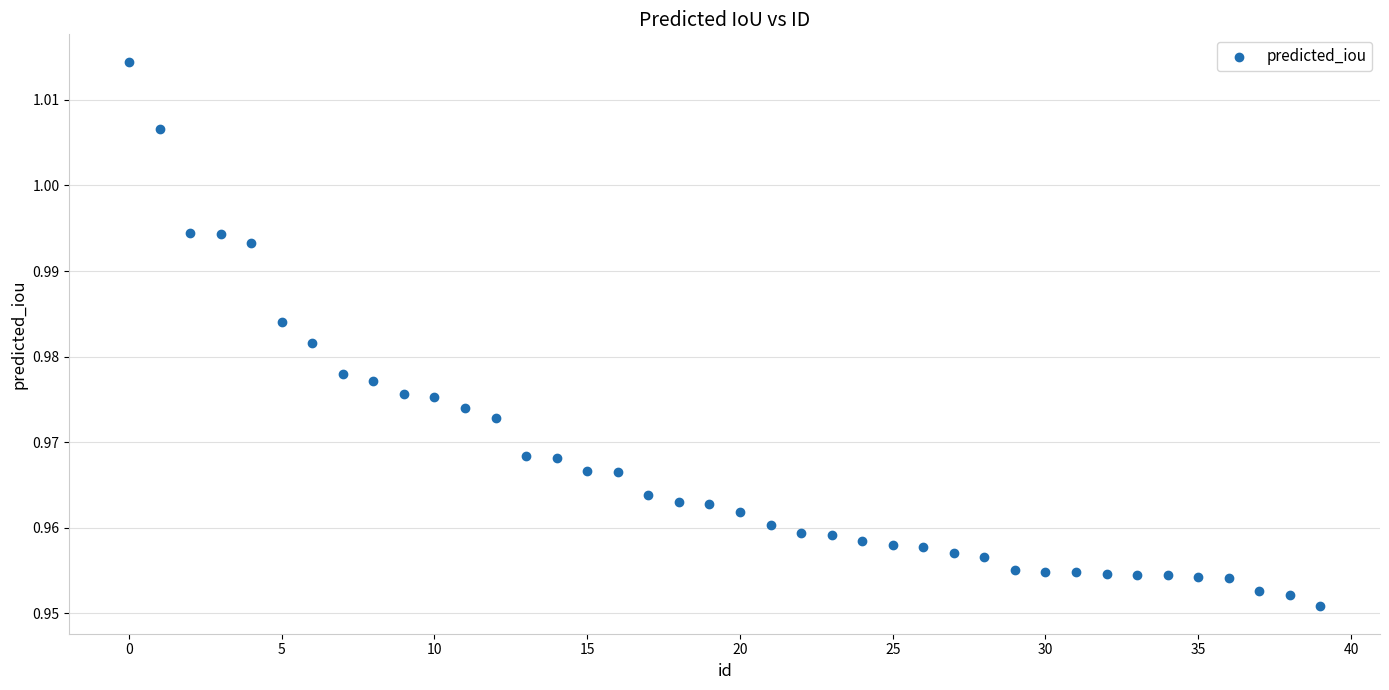

How many points are shown in the scatter plot?

40